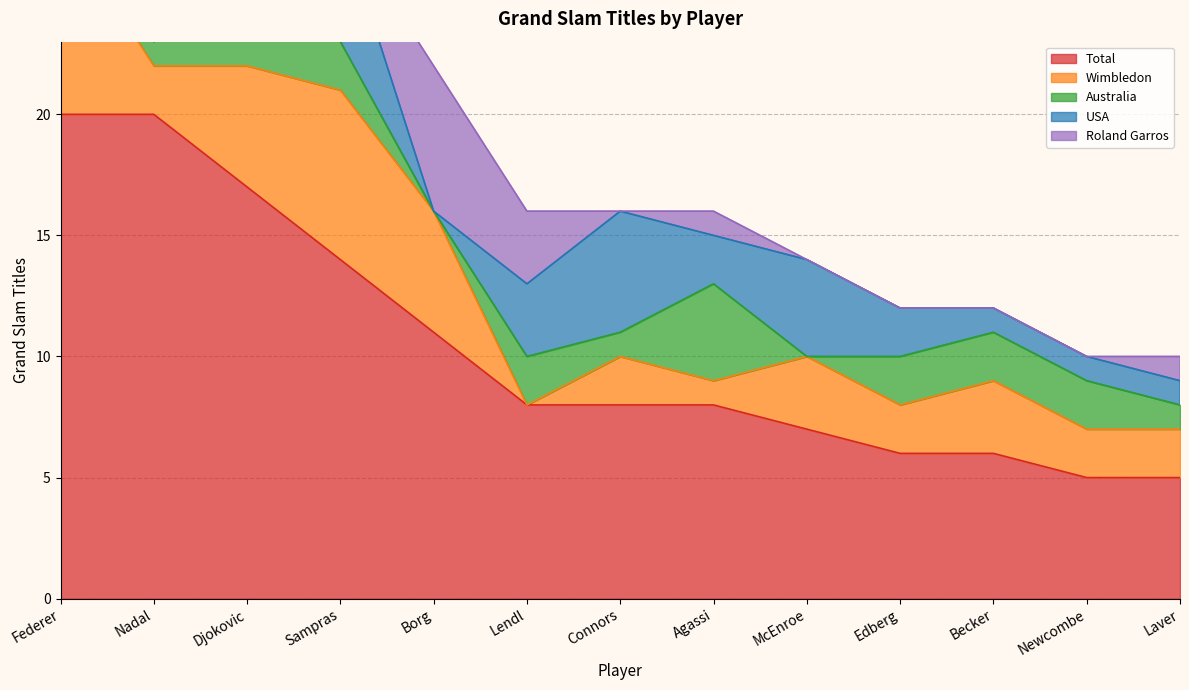

Rank the series by their maximum value, from lowest to highest.

USA, Wimbledon, Australia, Roland Garros, Total